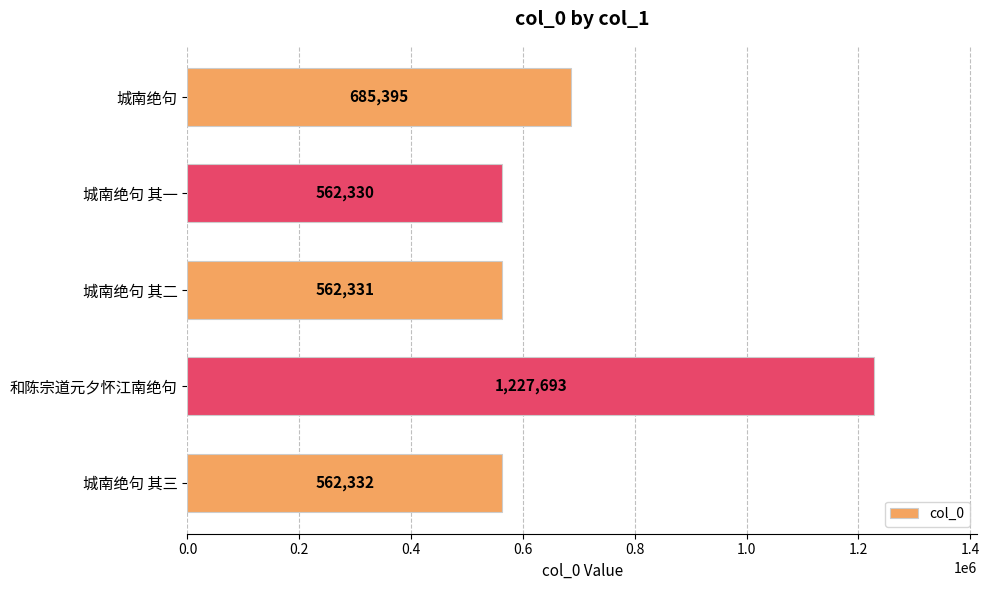

Reading top to bottom, transcribe all the data shown in this chart.

城南绝句=685395	城南绝句 其一=562330	城南绝句 其二=562331	和陈宗道元夕怀江南绝句=1227693	城南绝句 其三=562332